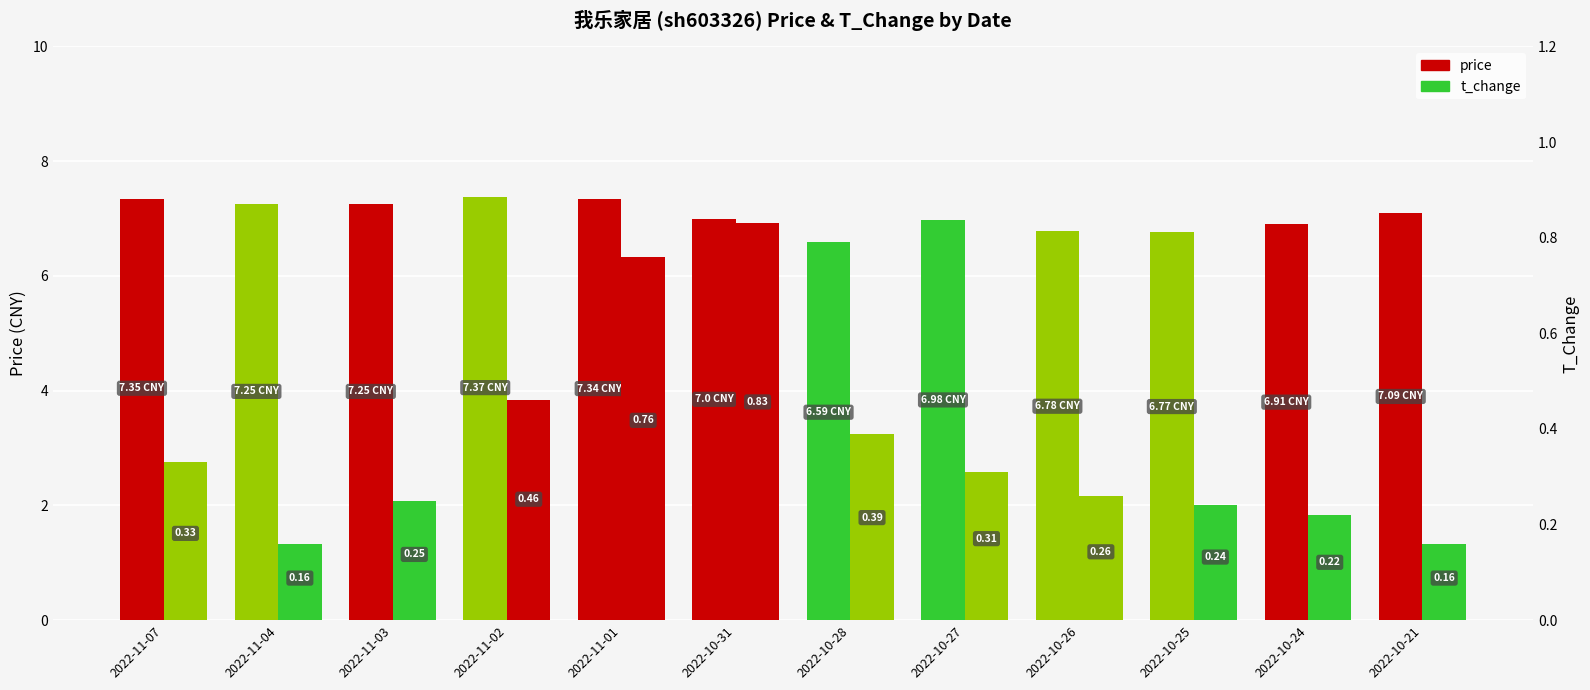

How many bars are there in total?

24